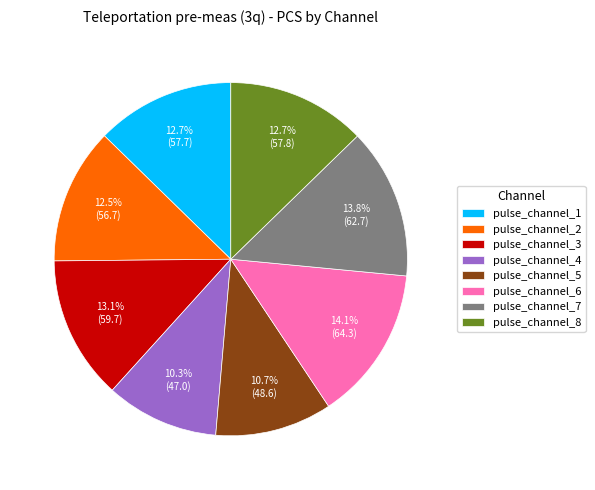

What is the ratio of the value at pulse_channel_3 to the value at pulse_channel_1?

1.0